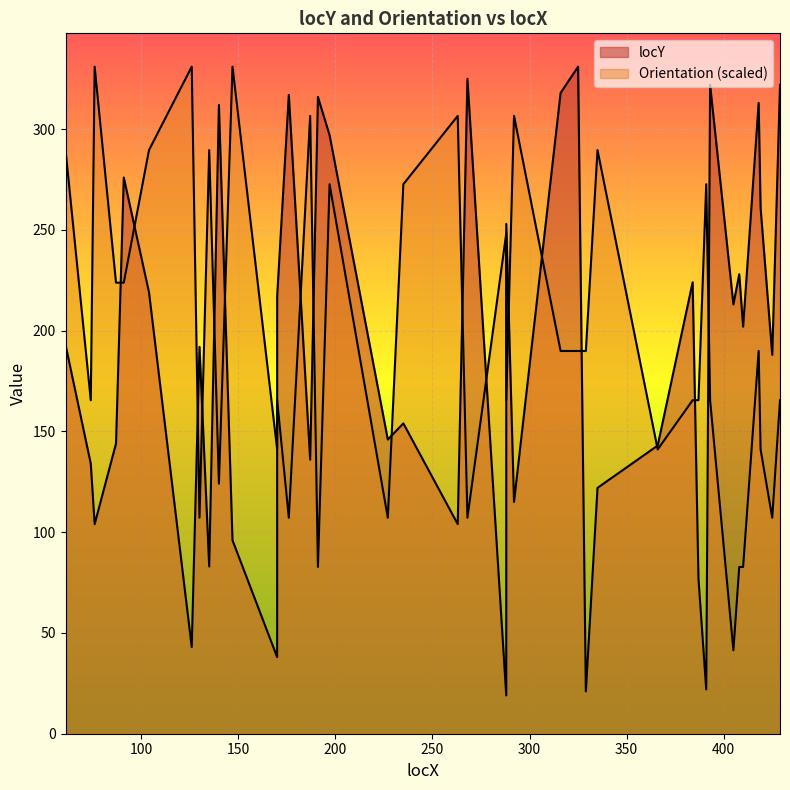

Which category has the highest value in the Orientation series?

76